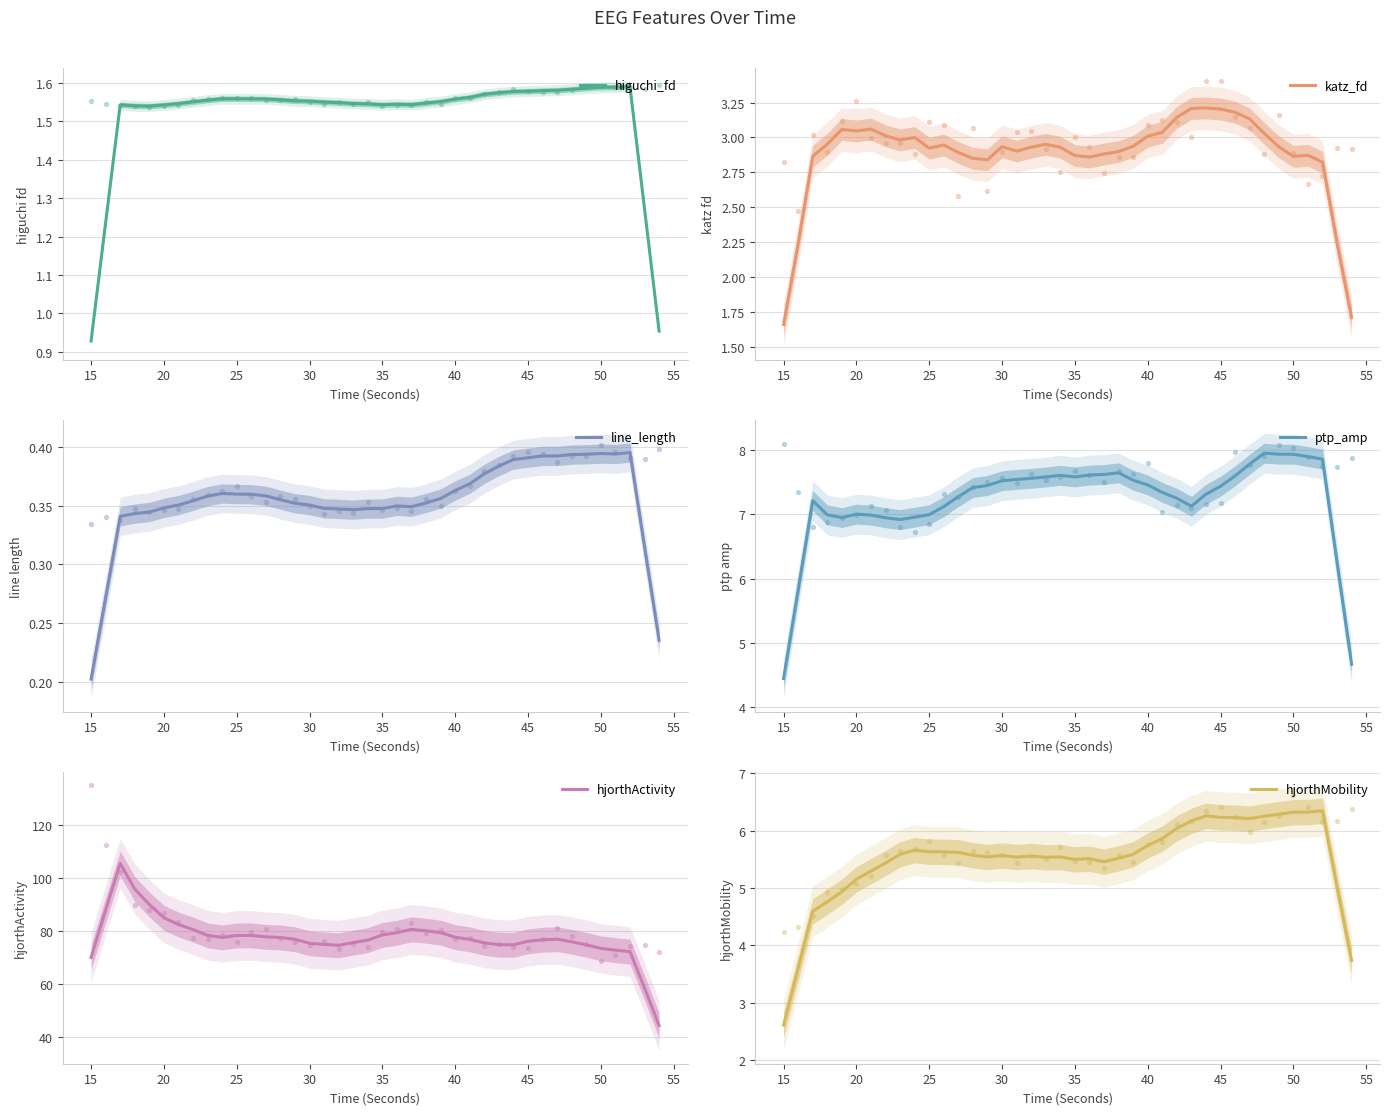

Which series has the largest total across all categories?

hjorthActivity